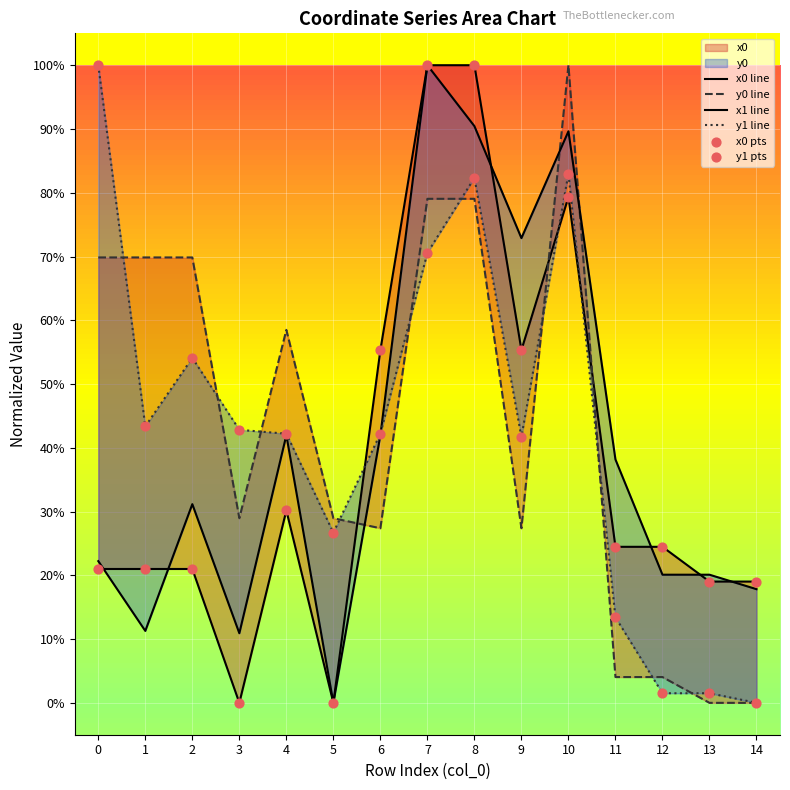

At which category is the sum across all series the highest?

8